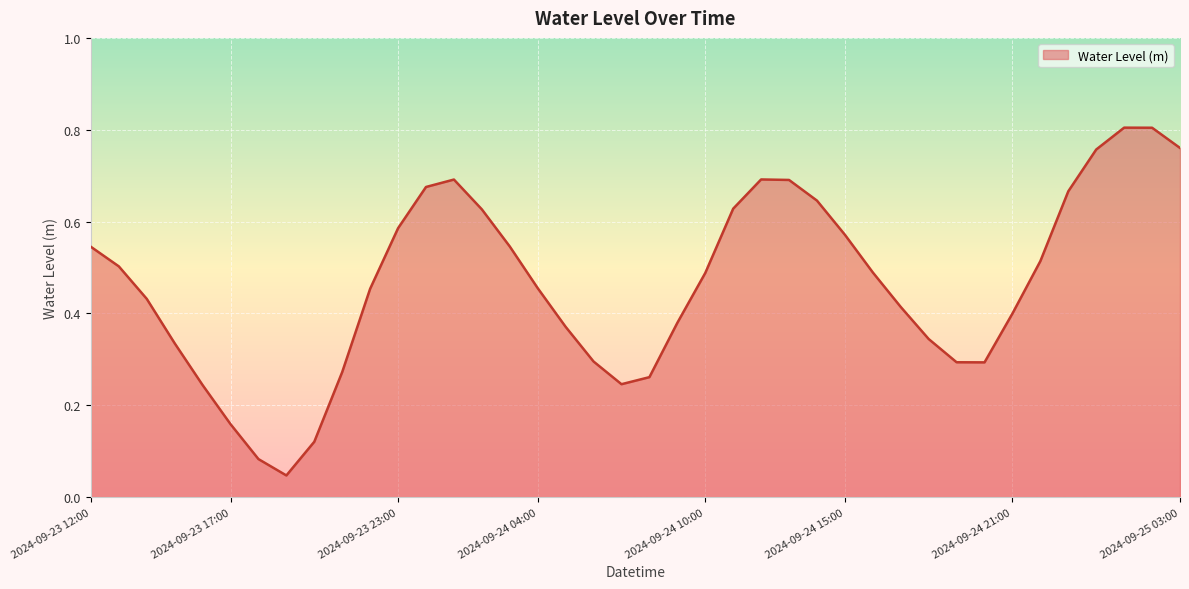

Rank the categories by value from highest to lowest.

2024-09-25 01:00, 2024-09-25 02:00, 2024-09-25 03:00, 2024-09-25 00:00, 2024-09-24 12:00, 2024-09-24 01:00, 2024-09-24 13:00, 2024-09-24 00:00, 2024-09-24 23:00, 2024-09-24 14:00, 2024-09-24 11:00, 2024-09-24 02:00, 2024-09-23 23:00, 2024-09-24 15:00, 2024-09-24 03:00, 2024-09-23 12:00, 2024-09-24 22:00, 2024-09-23 13:00, 2024-09-24 16:00, 2024-09-24 10:00, 2024-09-24 04:00, 2024-09-23 22:00, 2024-09-23 14:00, 2024-09-24 17:00, 2024-09-24 21:00, 2024-09-24 09:00, 2024-09-24 05:00, 2024-09-24 18:00, 2024-09-23 15:00, 2024-09-24 06:00, 2024-09-24 19:00, 2024-09-24 20:00, 2024-09-23 21:00, 2024-09-24 08:00, 2024-09-24 07:00, 2024-09-23 16:00, 2024-09-23 17:00, 2024-09-23 20:00, 2024-09-23 18:00, 2024-09-23 19:00